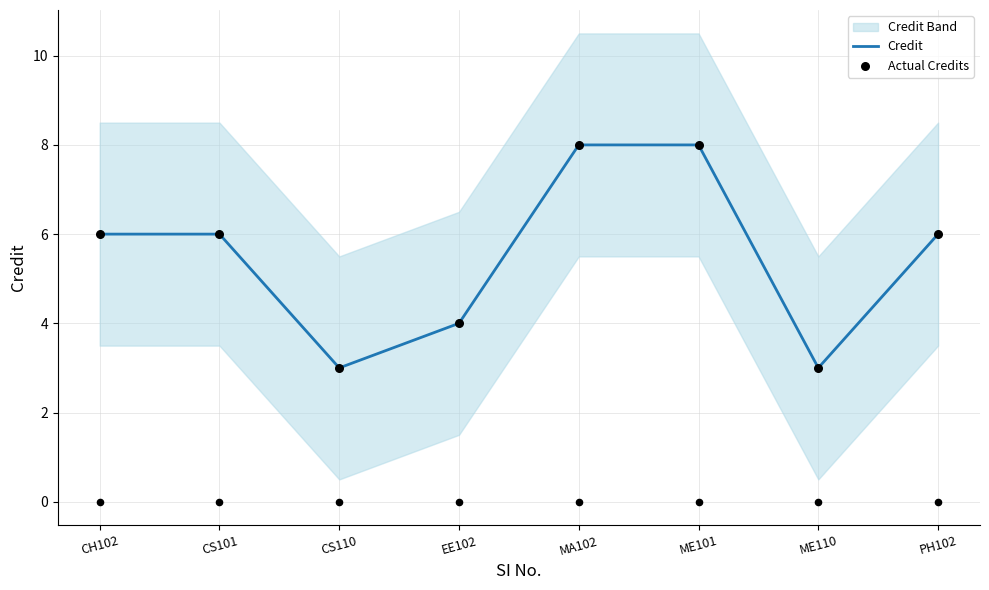

At which category is the sum across all series the highest?

MA102